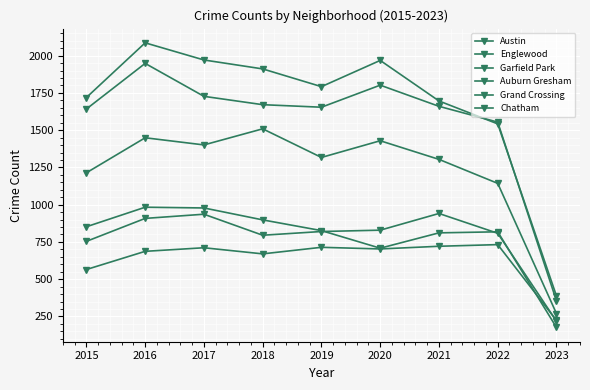

Between 2022 and 2018, which is larger?

2018